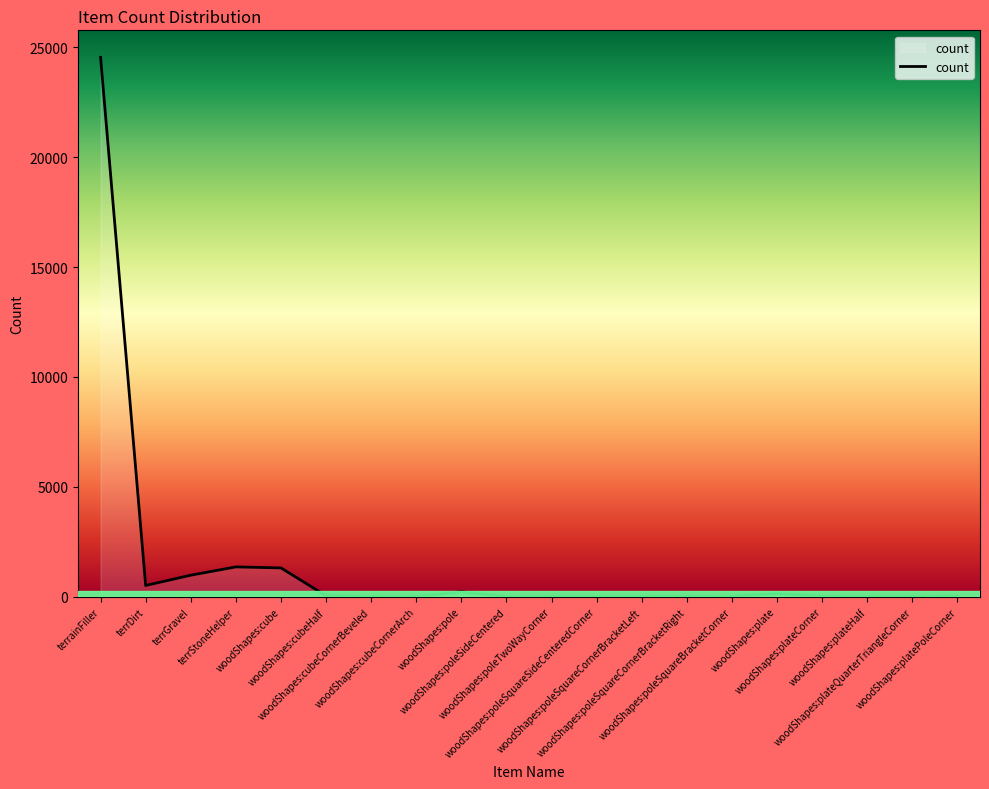

What is the maximum value shown in the chart?

24537